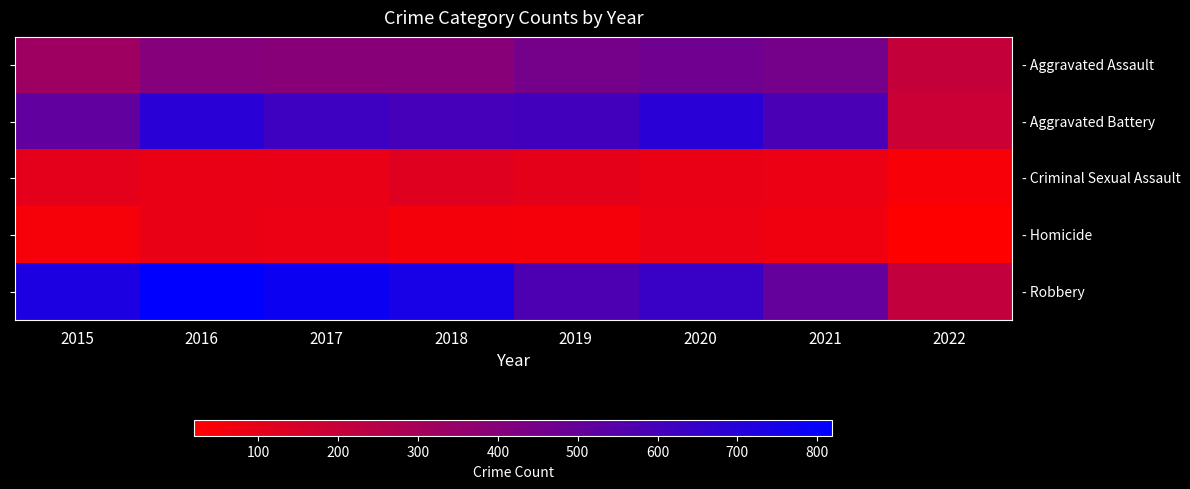

How many distinct data groups are displayed?

5